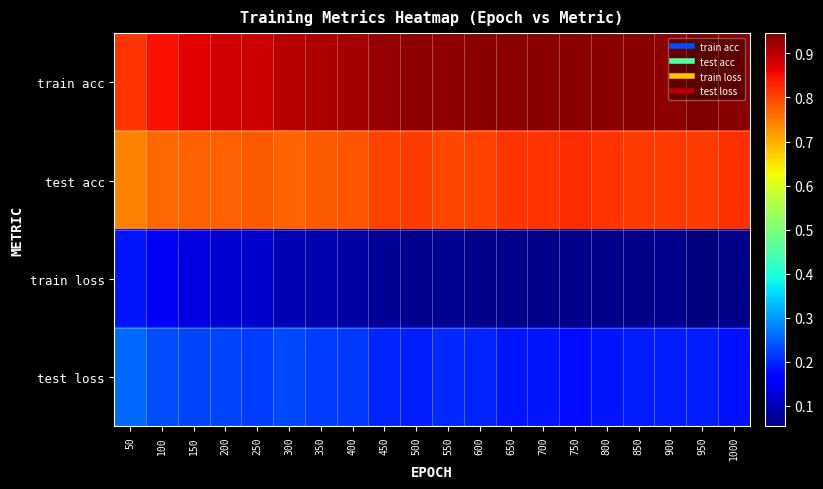

Which series has the widest spread of values?

train acc